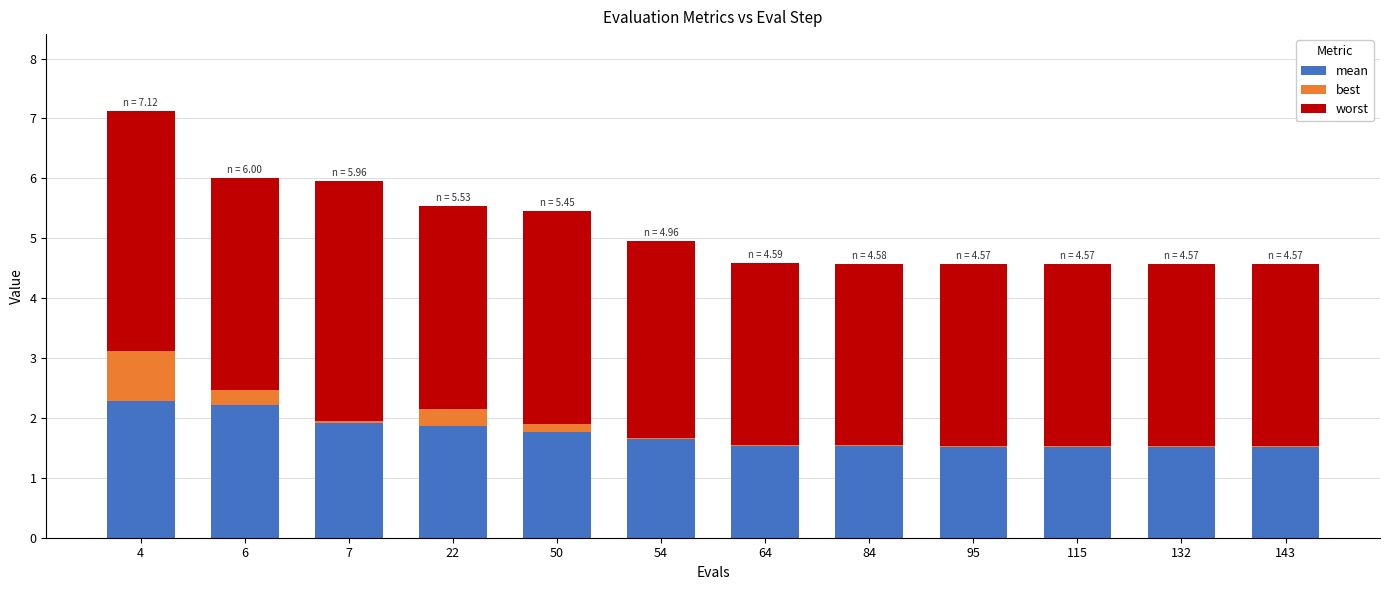

At which category is the sum across all series the highest?

4